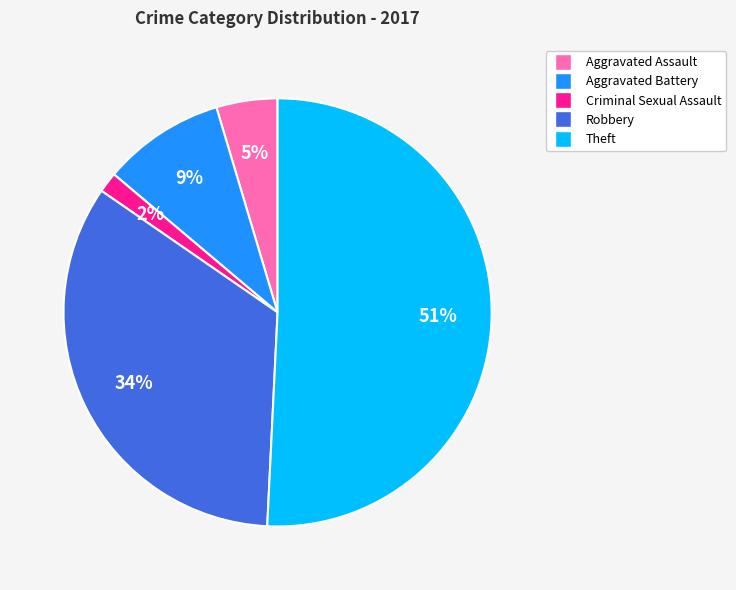

How many segments does this pie chart have?

5